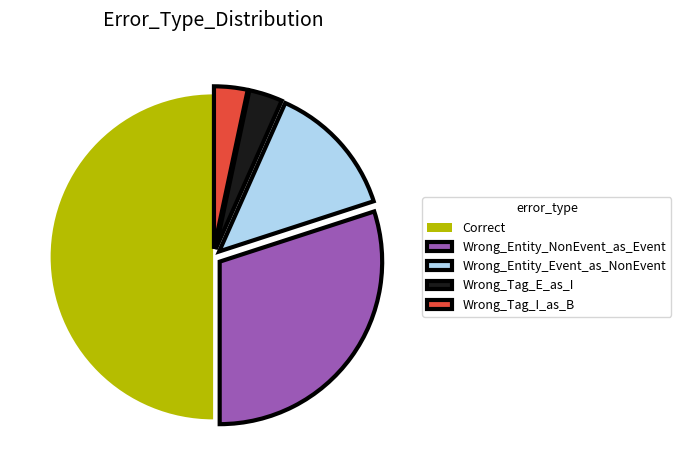

Combined, do Wrong_Entity_Event_as_NonEvent and Correct account for over 50%?

Yes